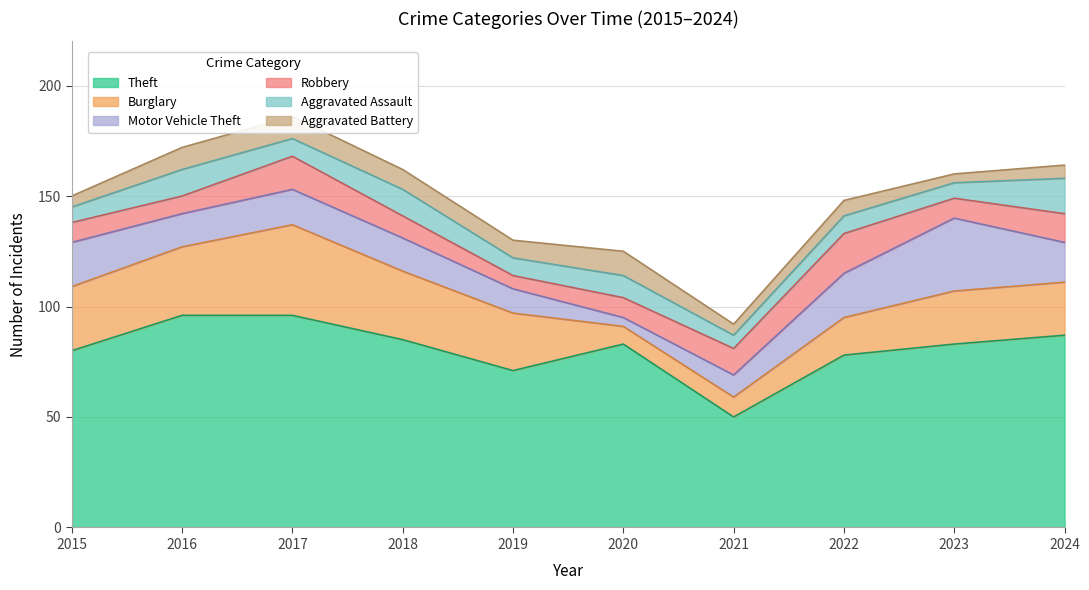

Reading left to right, transcribe all the data shown in this chart.

Theft: 80	96	96	85	71	83	50	78	83	87
Burglary: 29	31	41	31	26	8	9	17	24	24
Motor Vehicle Theft: 20	15	16	15	11	4	10	20	33	18
Robbery: 9	8	15	10	6	9	12	18	9	13
Aggravated Assault: 7	12	8	12	8	10	6	8	7	16
Aggravated Battery: 5	10	10	9	8	11	5	7	4	6